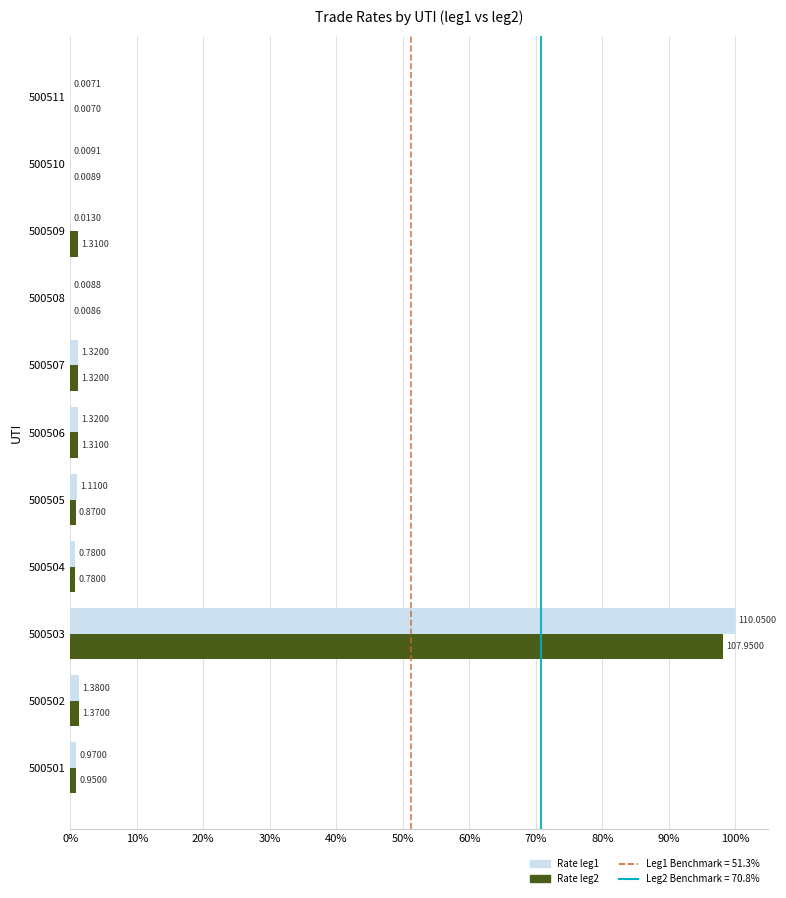

Between 500508 and 500511, which series saw the biggest shift?

Rate leg1